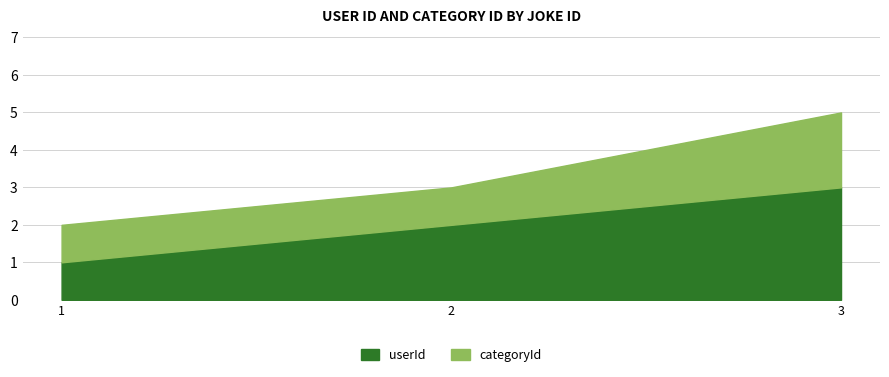

What is the change in value from 1 to 3?

+2